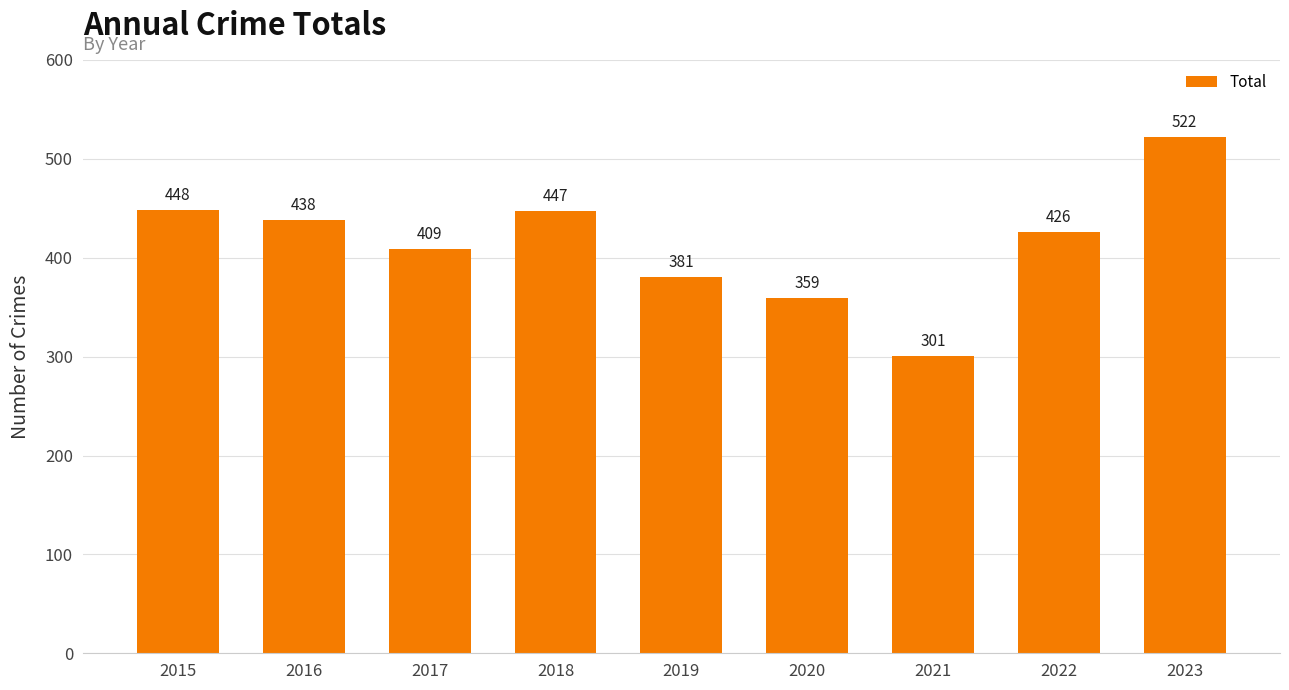

Where is the data nearest to the value 411?

2017